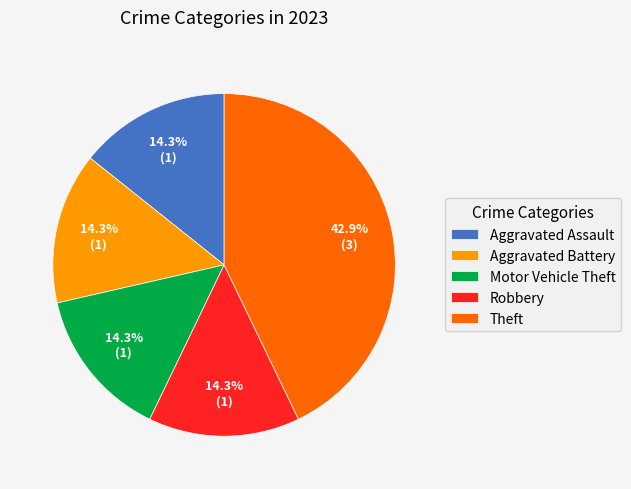

True or false: Robbery accounts for 14% of the total.

True